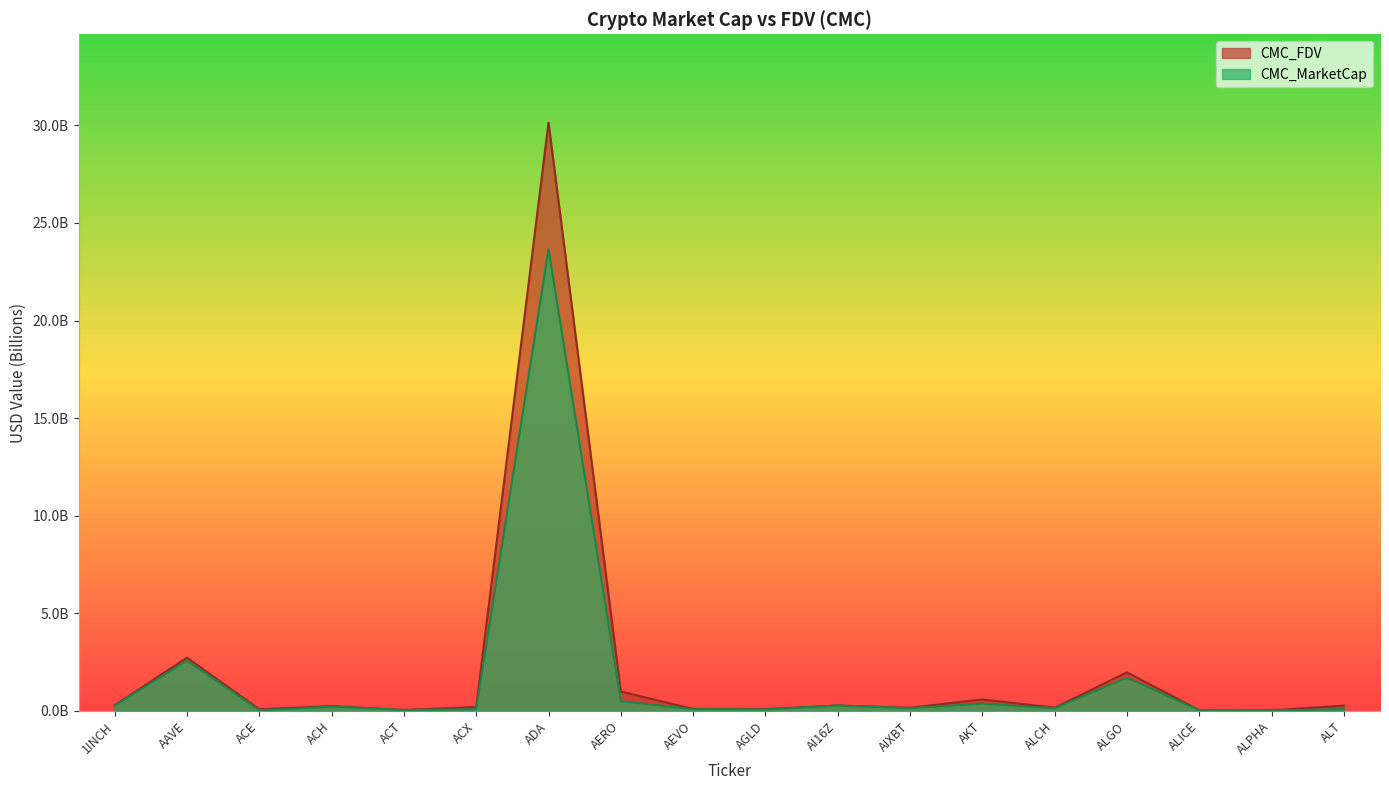

What is the difference between the second highest and second lowest values in the CMC_MarketCap series?

2.5